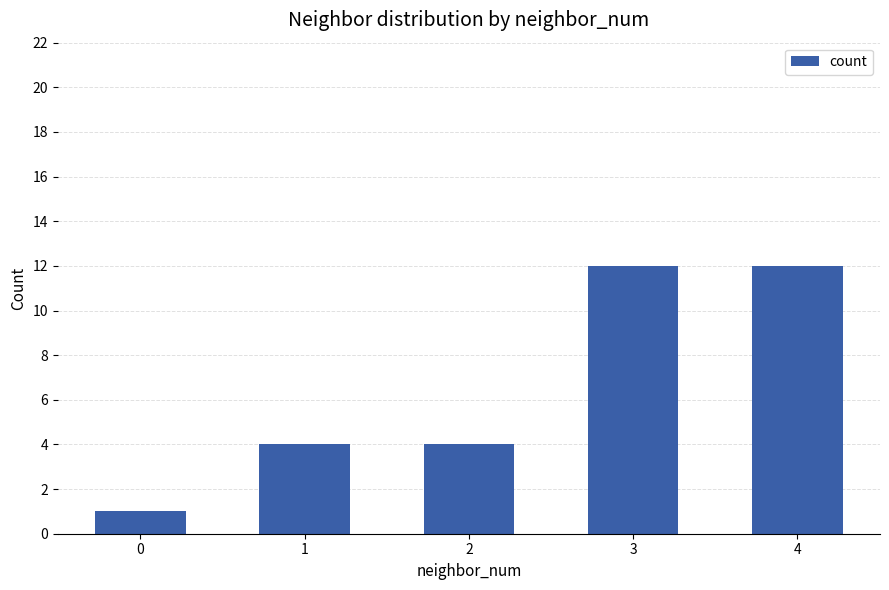

Read the value at 4.

12